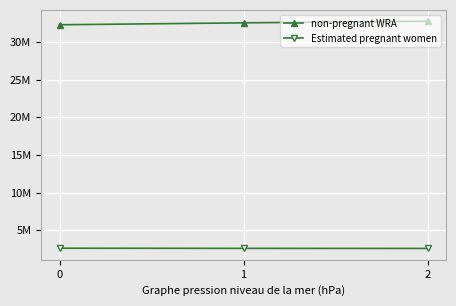

At which label is Estimated pregnant women closest to 2584333?

1